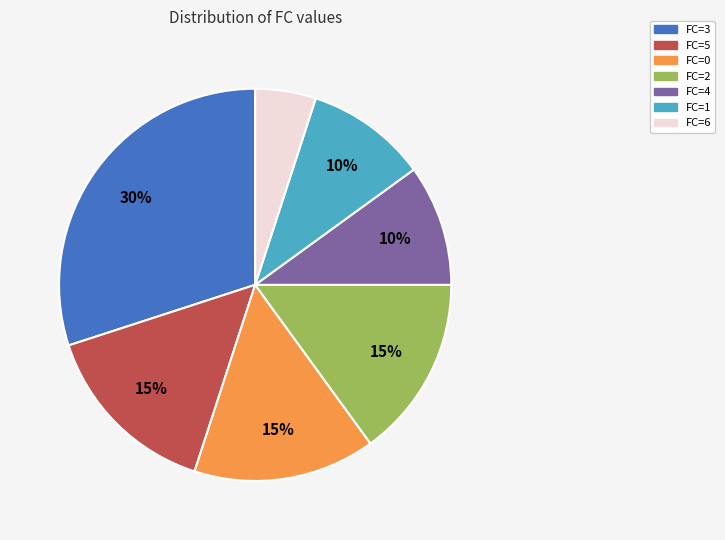

How many slices are in this pie chart?

7